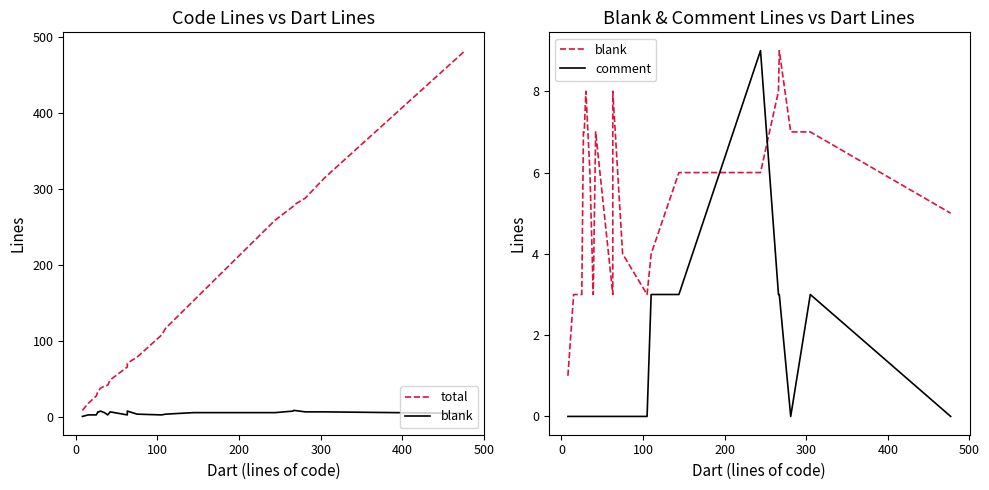

How many lines are shown in the chart?

3